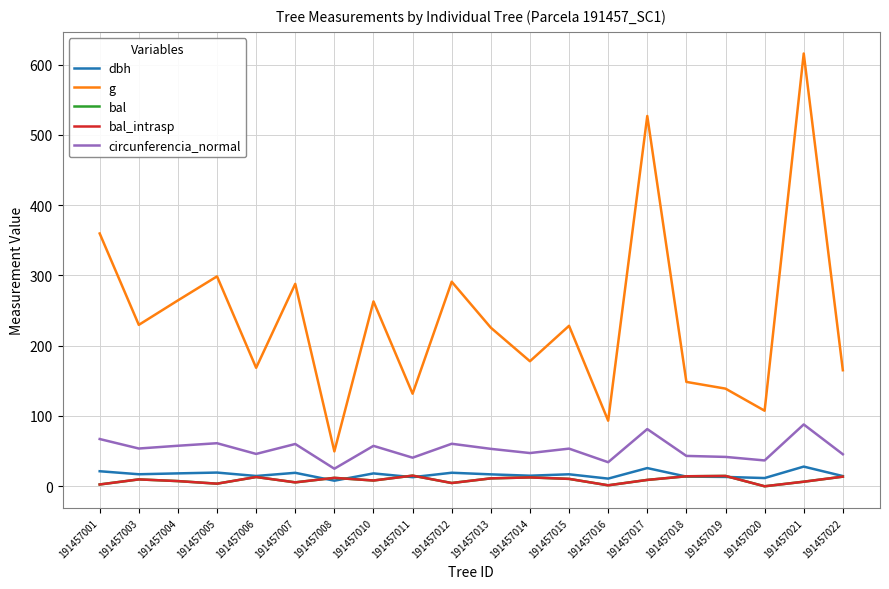

The value of g at 191457018 is 148.5. True or false?

True